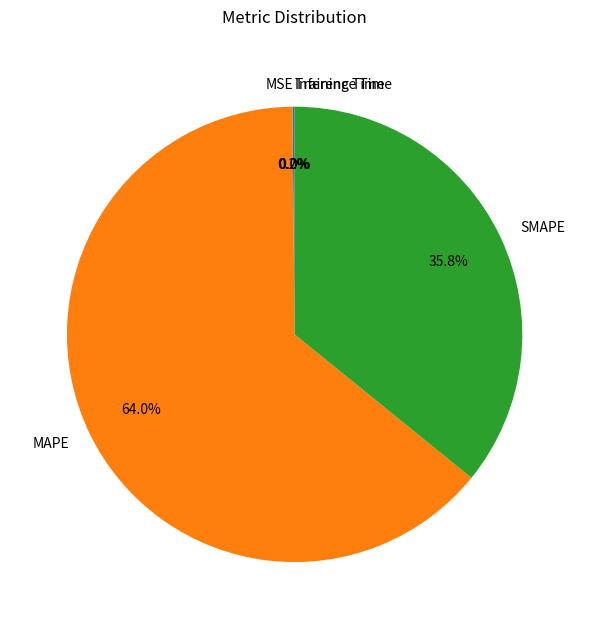

Which category has the biggest portion of the pie?

MAPE